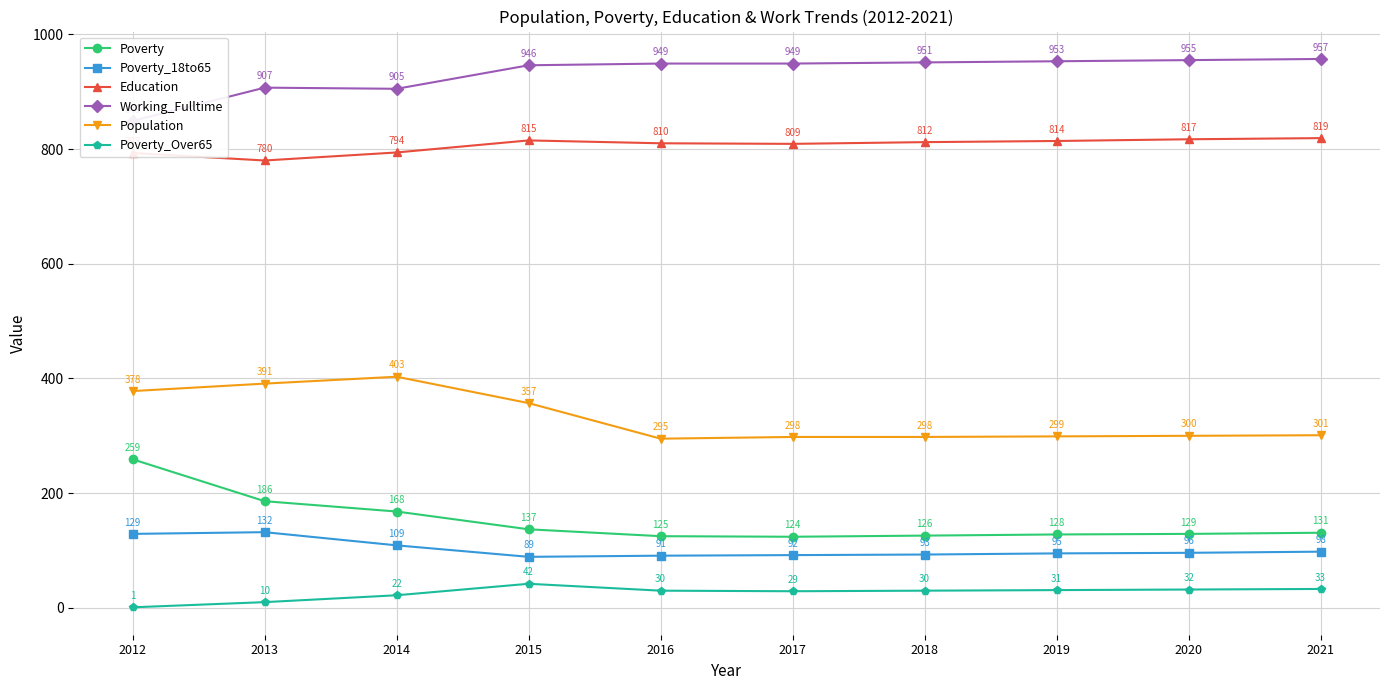

What is the average value of the Poverty_Over65 series?

26